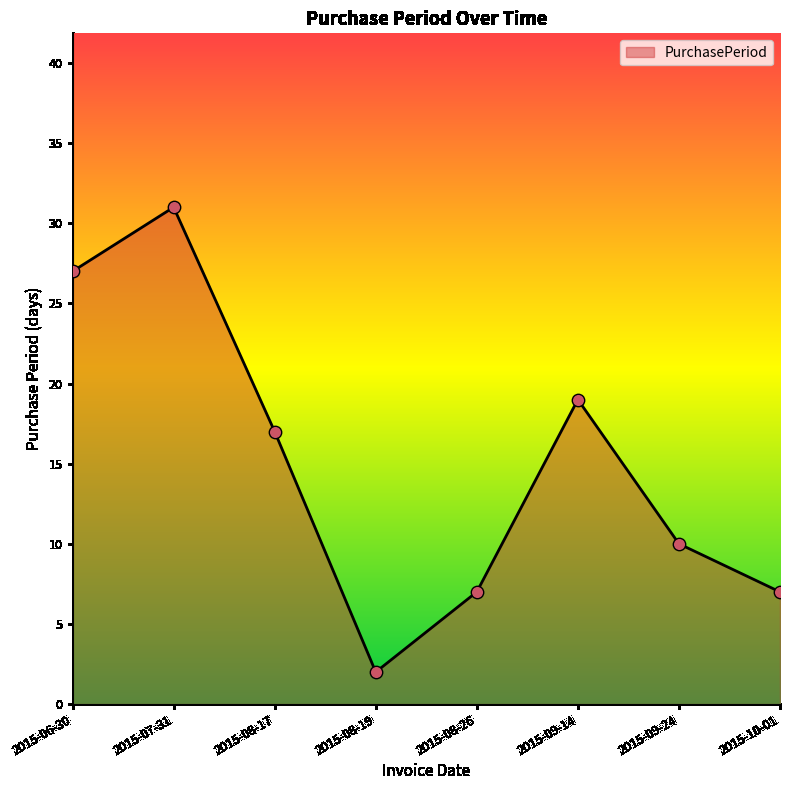

What is the change in value from 2015-08-17 to 2015-09-24?

-7